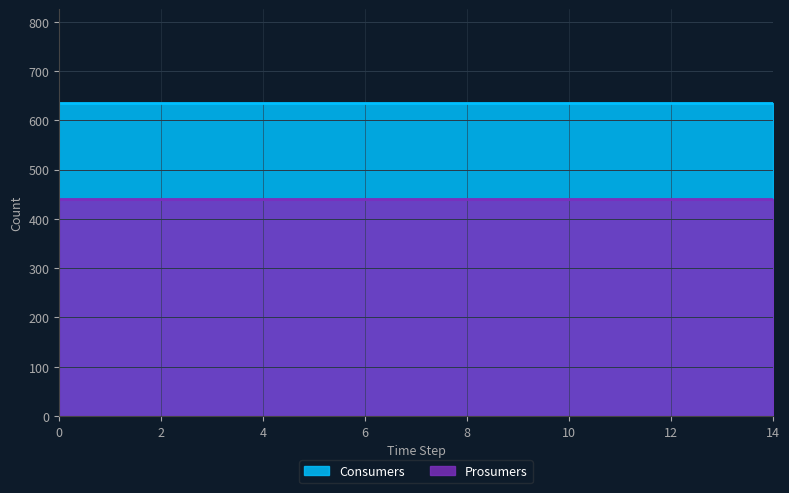

True or false: Prosumers and Consumers intersect in this chart.

False